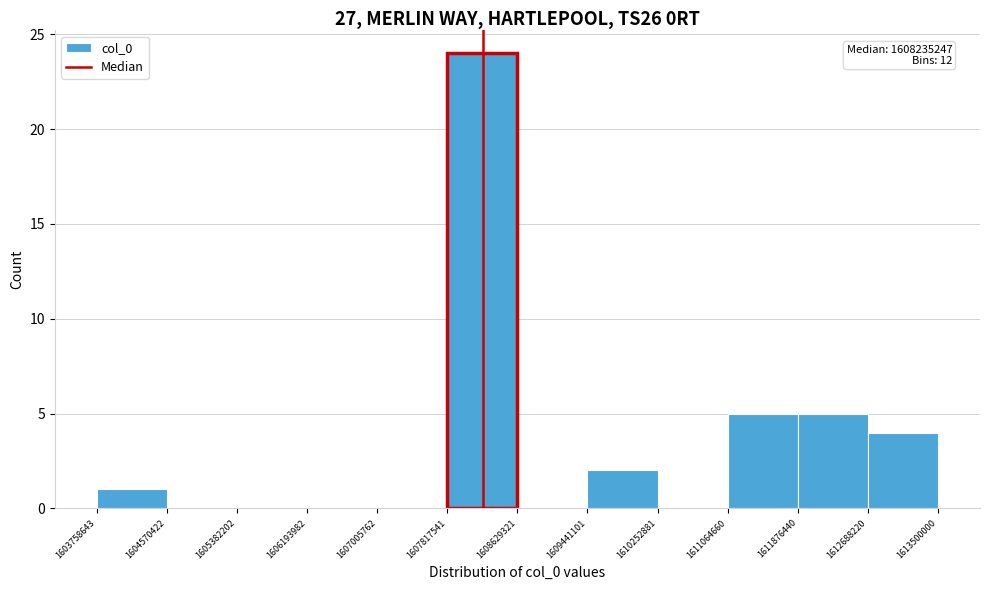

Over which range of the x-axis is the bar tallest?

1607817541 to 1608629321